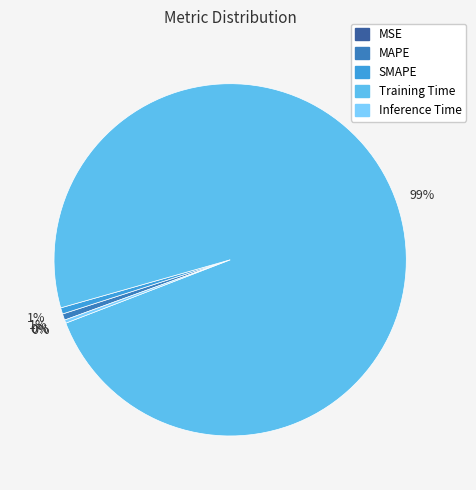

To the nearest percent, what is the difference between the largest and smallest slice percentages?

99%